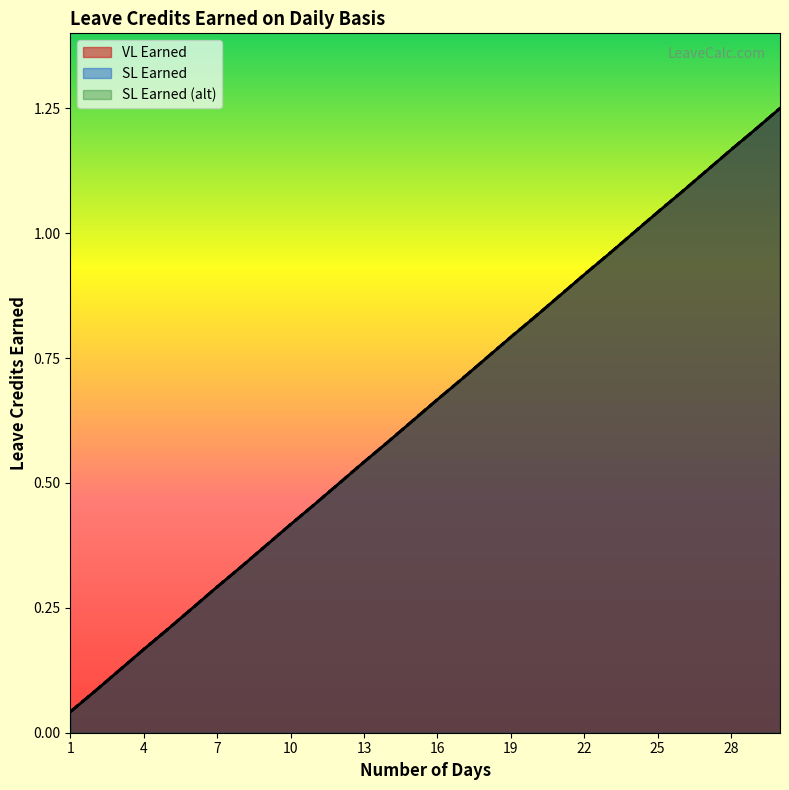

Reading right to left, transcribe all the data shown in this chart.

VL Earned: 30=1.2	29=1.2	28=1.2	27=1.1	26=1.1	25=1.0	24=1.0	23=1.0	22=0.9	21=0.9	20=0.8	19=0.8	18=0.8	17=0.7	16=0.7	15=0.6	14=0.6	13=0.5	12=0.5	11=0.5	10=0.4	9=0.4	8=0.3	7=0.3	6=0.2	5=0.2	4=0.2	3=0.1	2=0.1	1=0.0
SL Earned: 30=1.2	29=1.2	28=1.2	27=1.1	26=1.1	25=1.0	24=1.0	23=1.0	22=0.9	21=0.9	20=0.8	19=0.8	18=0.8	17=0.7	16=0.7	15=0.6	14=0.6	13=0.5	12=0.5	11=0.5	10=0.4	9=0.4	8=0.3	7=0.3	6=0.2	5=0.2	4=0.2	3=0.1	2=0.1	1=0.0
SL Earned (alt): 30=1.2	29=1.2	28=1.2	27=1.1	26=1.1	25=1.0	24=1.0	23=1.0	22=0.9	21=0.9	20=0.8	19=0.8	18=0.8	17=0.7	16=0.7	15=0.6	14=0.6	13=0.5	12=0.5	11=0.5	10=0.4	9=0.4	8=0.3	7=0.3	6=0.2	5=0.2	4=0.2	3=0.1	2=0.1	1=0.0